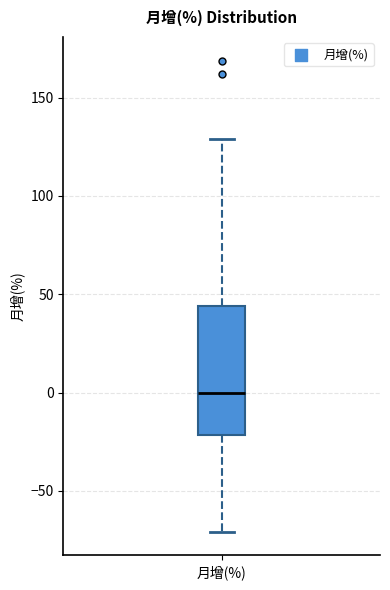

Transcribe this box plot: give where the median line is, the range the box spans, and where the two whiskers end, as read against the y-axis. The values are not printed on the chart, so give them approximately, as read against the axis.

median 0, box -20 to 45, whiskers -70 to 130